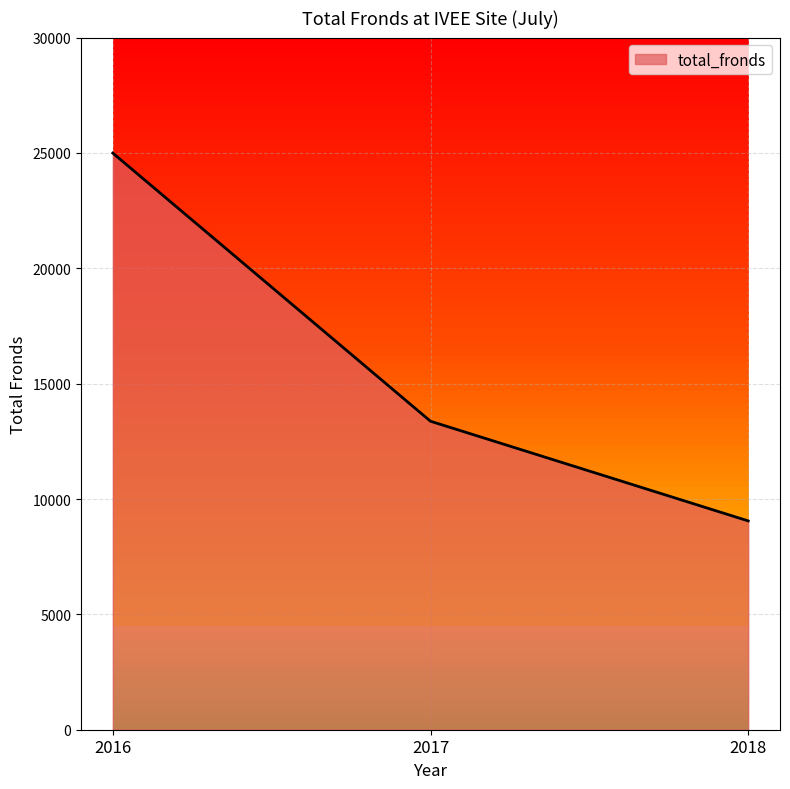

How many series are shown in this chart?

1